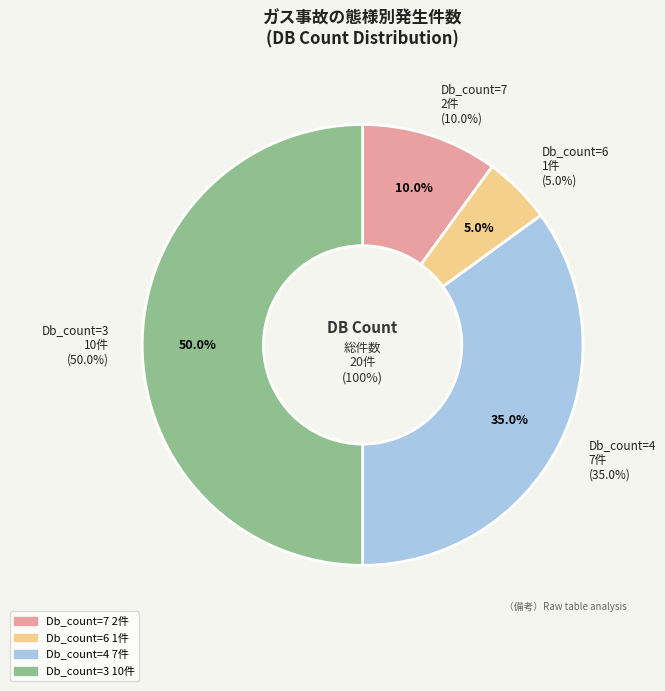

Is there any slice that represents more than half of the pie?

No